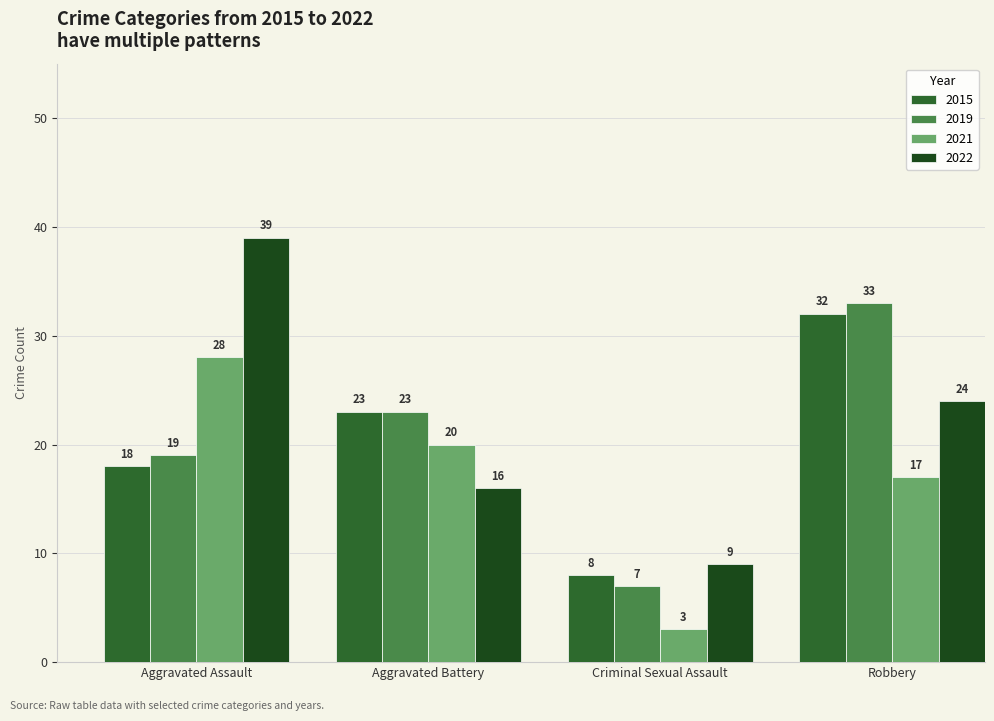

Reading right to left, list all the values displayed in this chart.

2015: Robbery=32	Criminal Sexual Assault=8	Aggravated Battery=23	Aggravated Assault=18
2019: Robbery=33	Criminal Sexual Assault=7	Aggravated Battery=23	Aggravated Assault=19
2021: Robbery=17	Criminal Sexual Assault=3	Aggravated Battery=20	Aggravated Assault=28
2022: Robbery=24	Criminal Sexual Assault=9	Aggravated Battery=16	Aggravated Assault=39